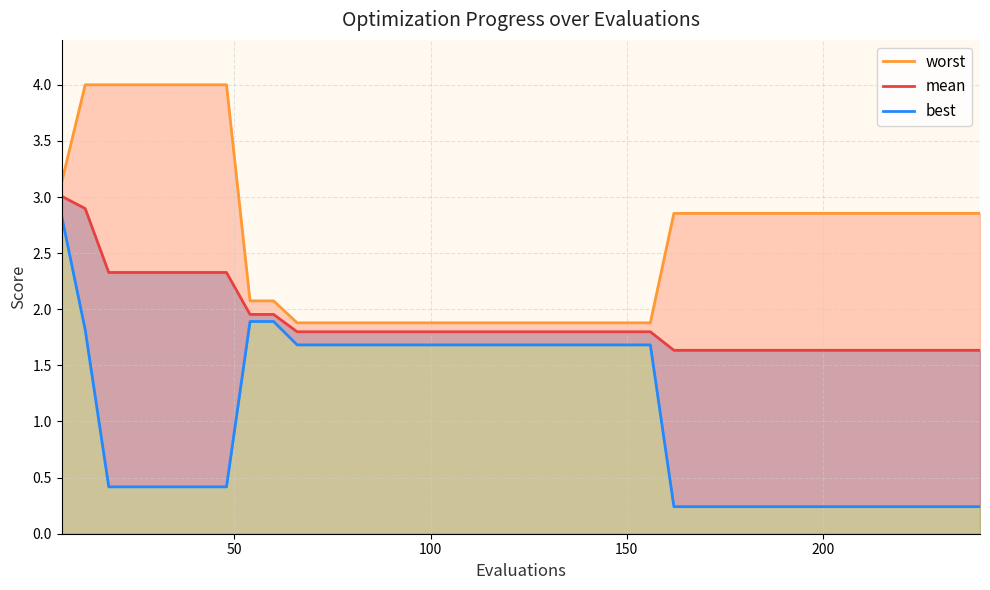

True or false: best and mean intersect in this chart.

False